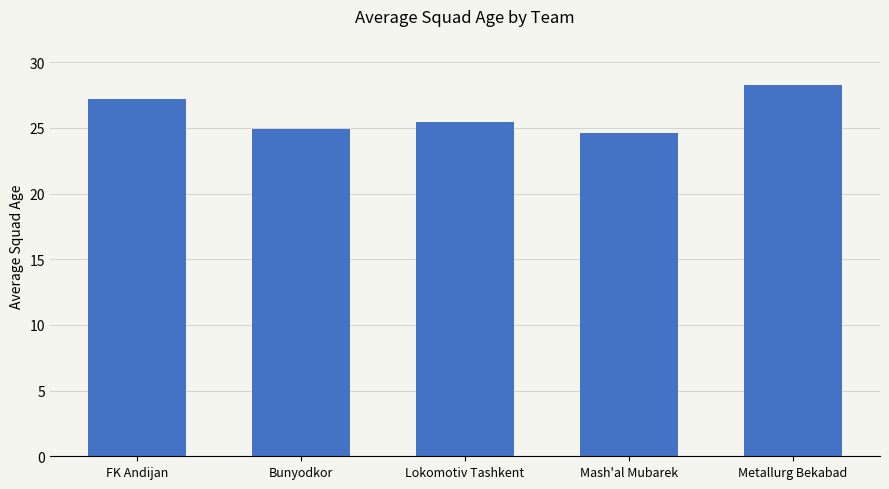

The value at Mash'al Mubarek is 35.8. True or false?

False